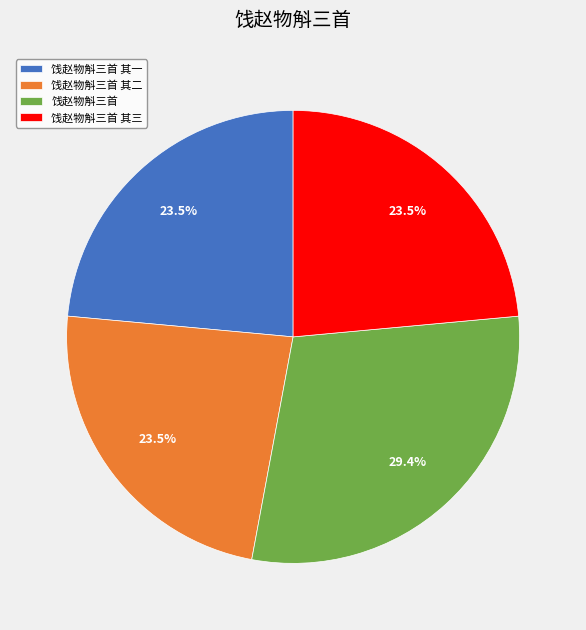

To the nearest percent, what percentage of the pie is 饯赵物斛三首?

29%